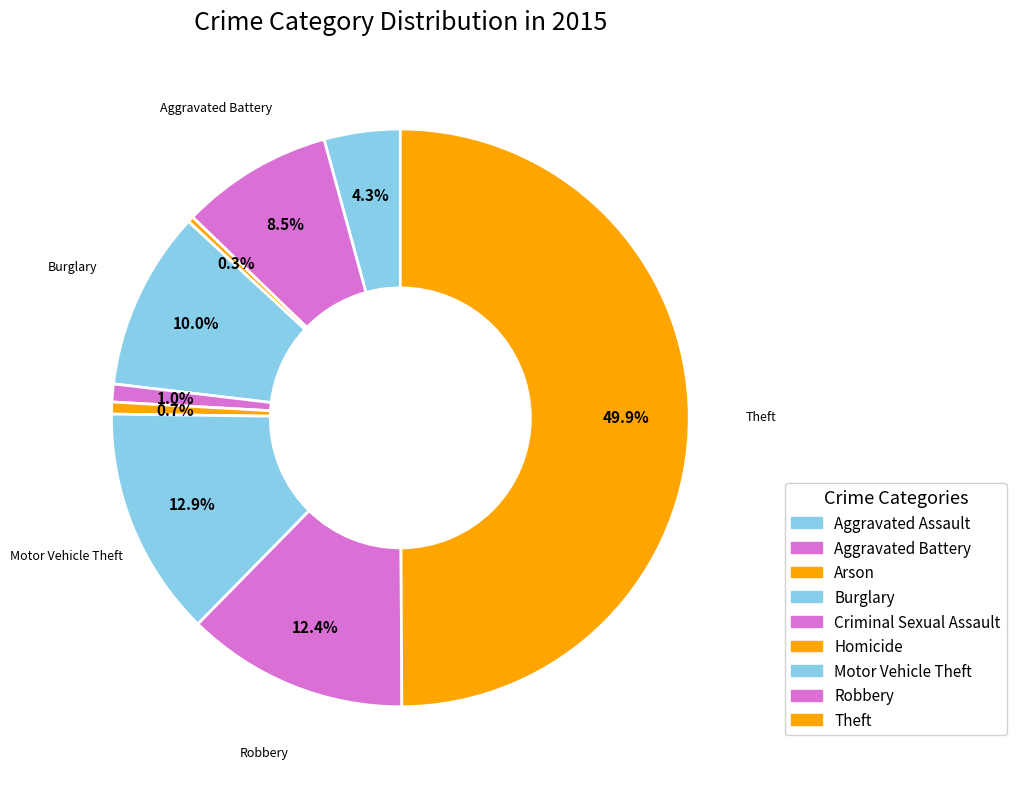

Between Robbery and Homicide, which is larger?

Robbery